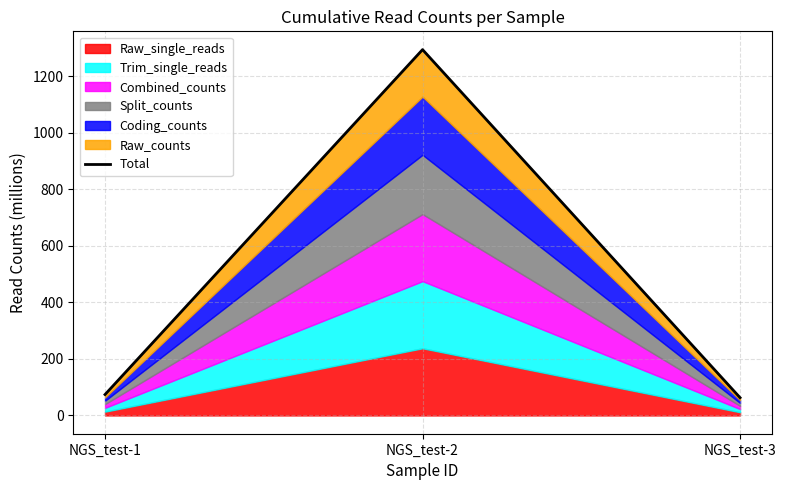

The value at NGS_test-2 is 544.4. True or false?

False